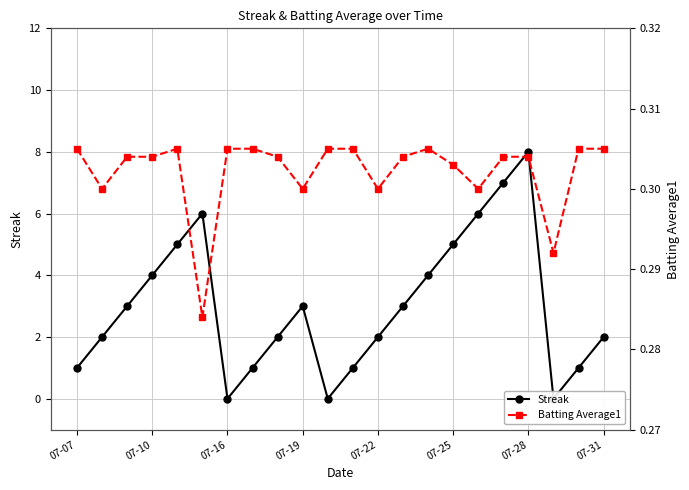

How many intersections are there between Streak and Batting Average1?

6